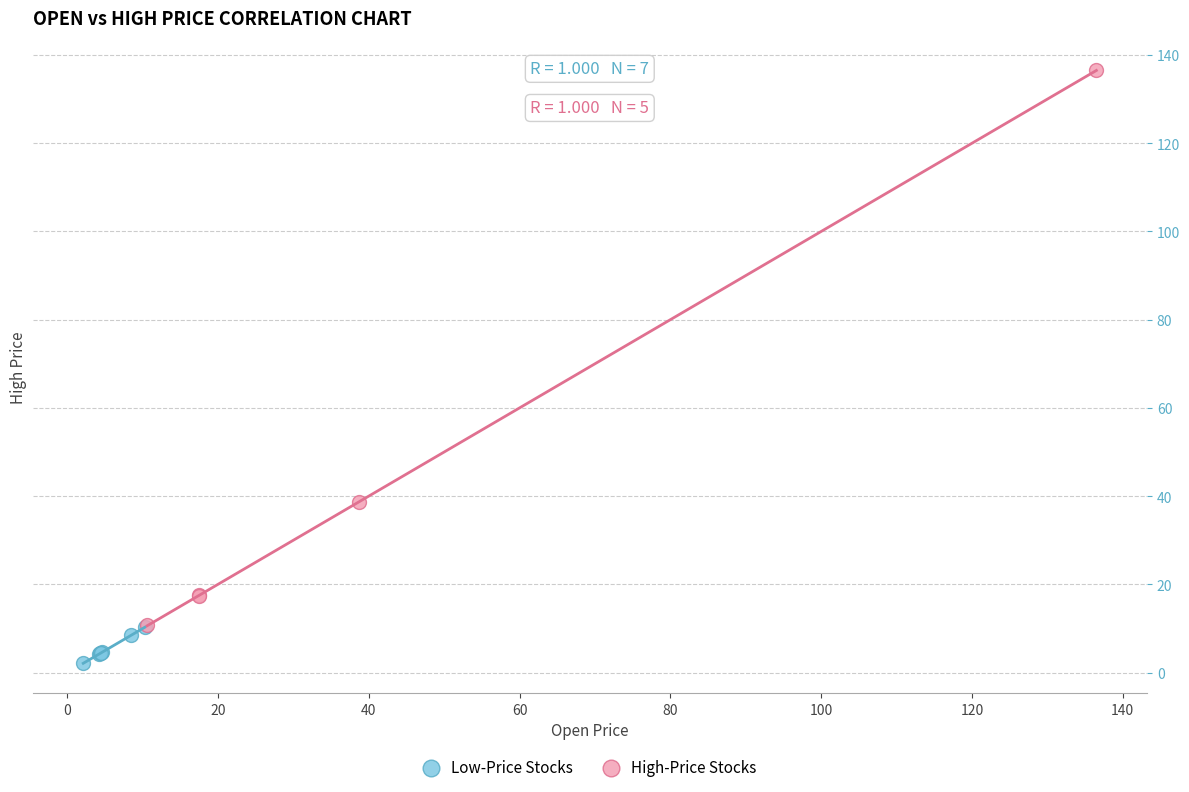

Which series contains the highest Y value?

High-Price Stocks